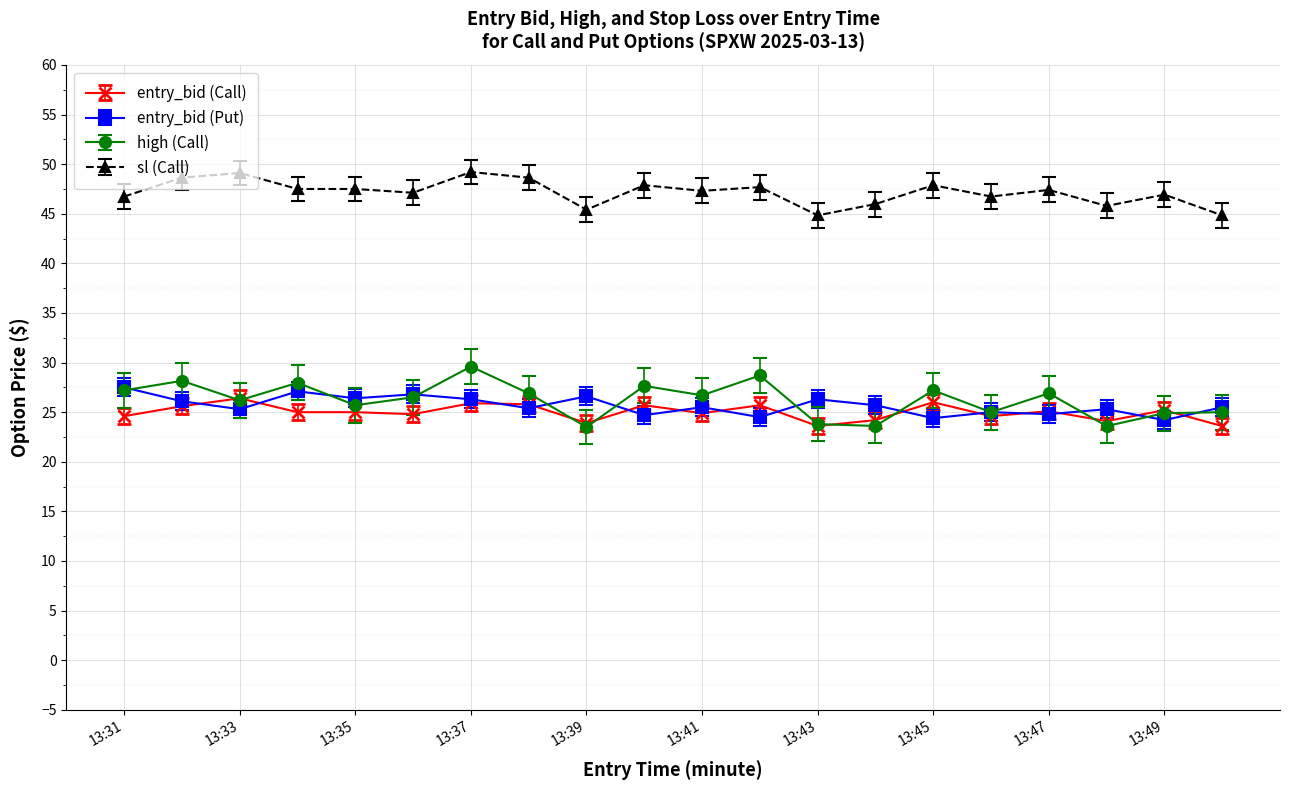

True or false: entry_bid (Call) has more than 2 points higher than both neighbors.

True